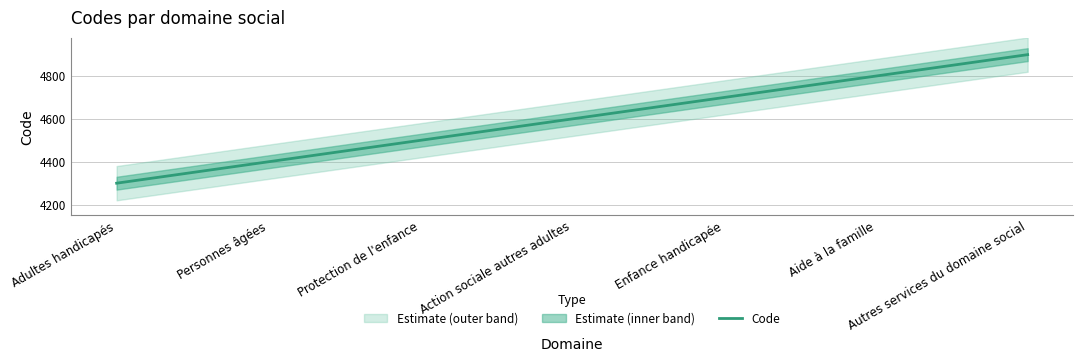

What is the change in value from Adultes handicapés to Aide à la famille?

+500